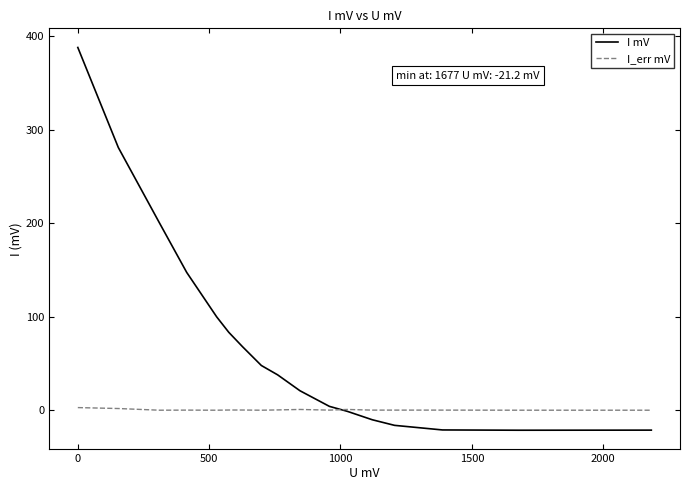

What is the average value of the I_err mV series?

0.6